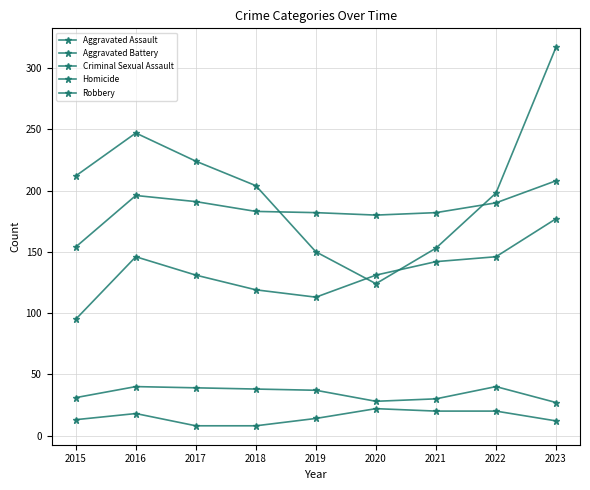

What is the lowest value of the Aggravated Assault series?

95